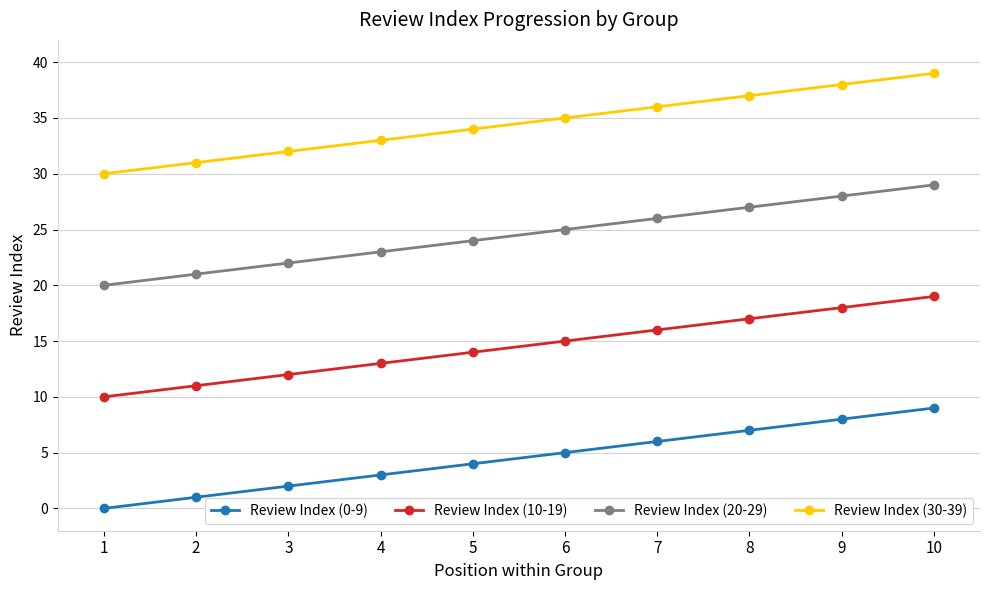

The Review Index (0-9) series shows 3 at 4. True or false?

True